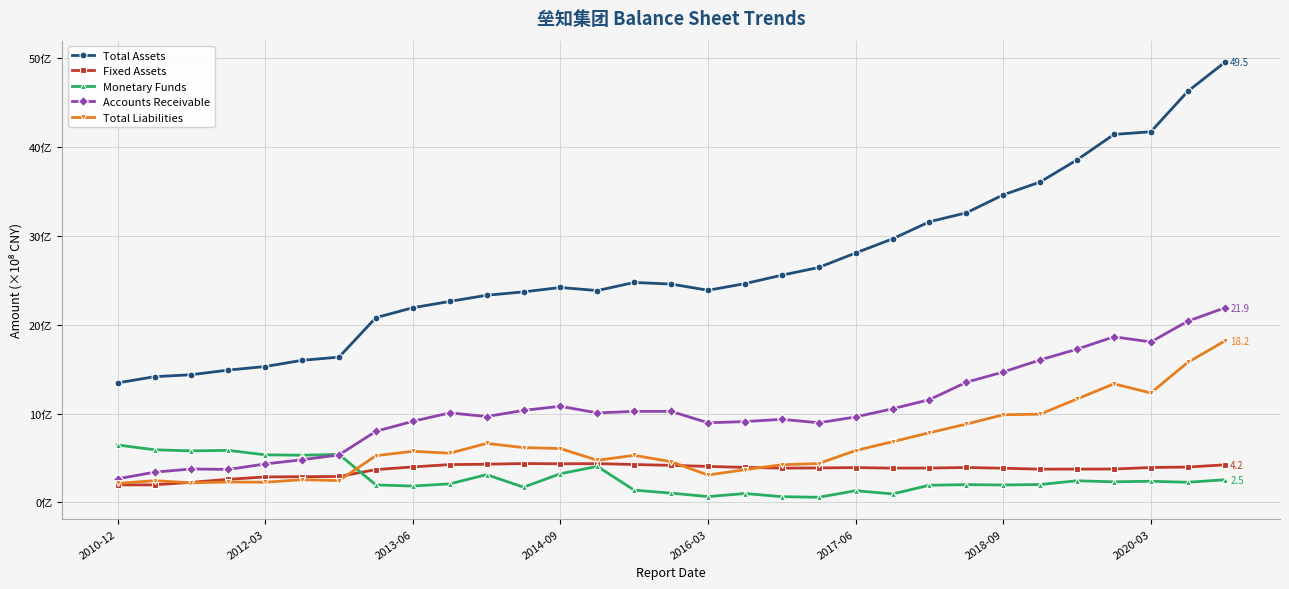

Is this an area chart (filled region under the line)?

No